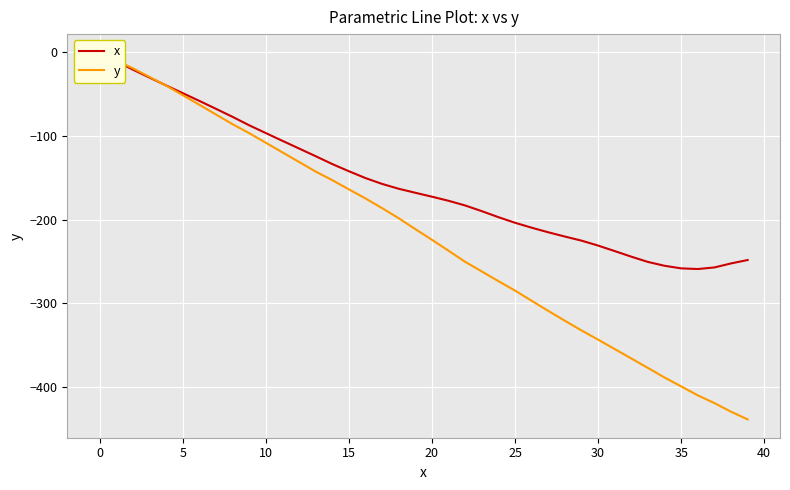

Between 17 and 22, which series saw the biggest shift?

y